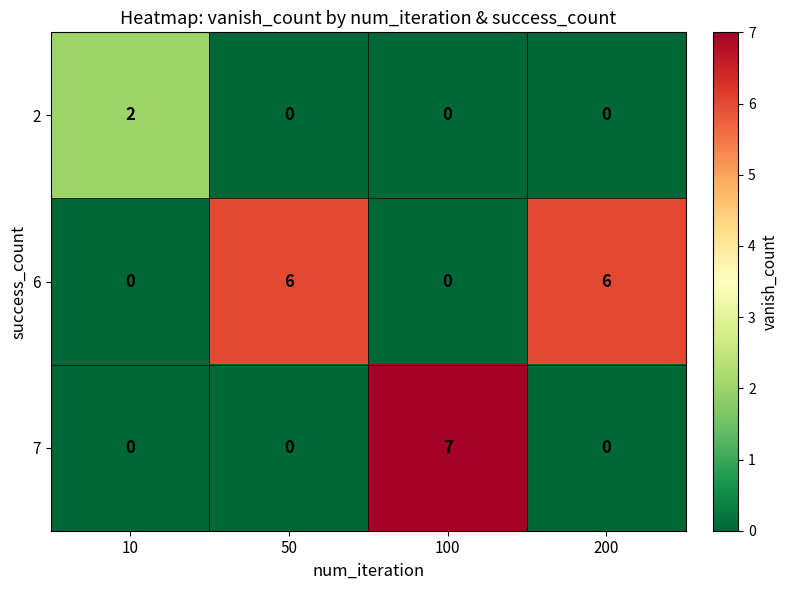

Count the number of categories in the chart.

4